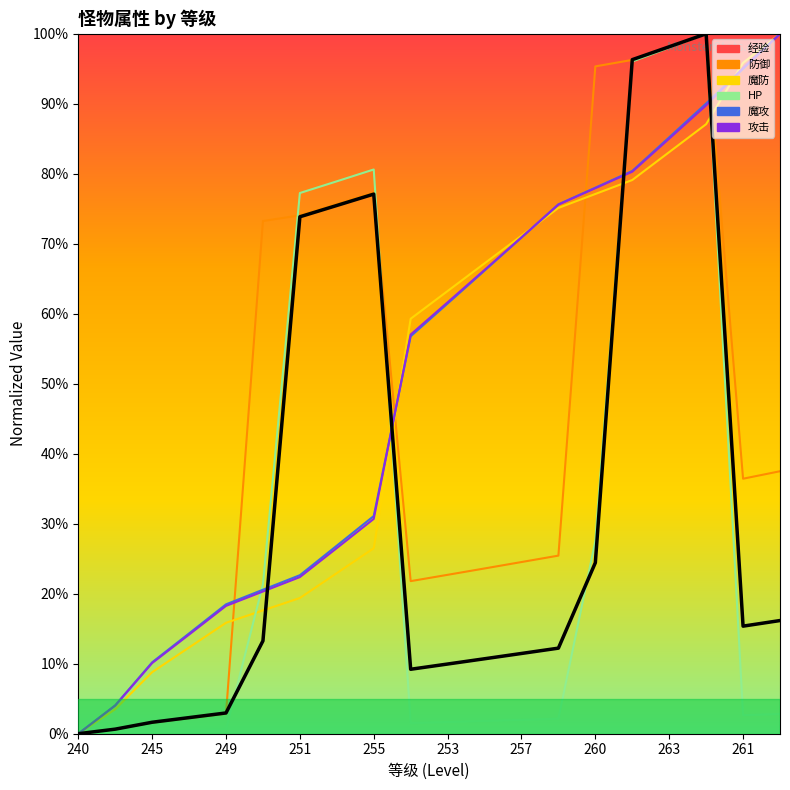

Between 260 and 240, which is larger?

260